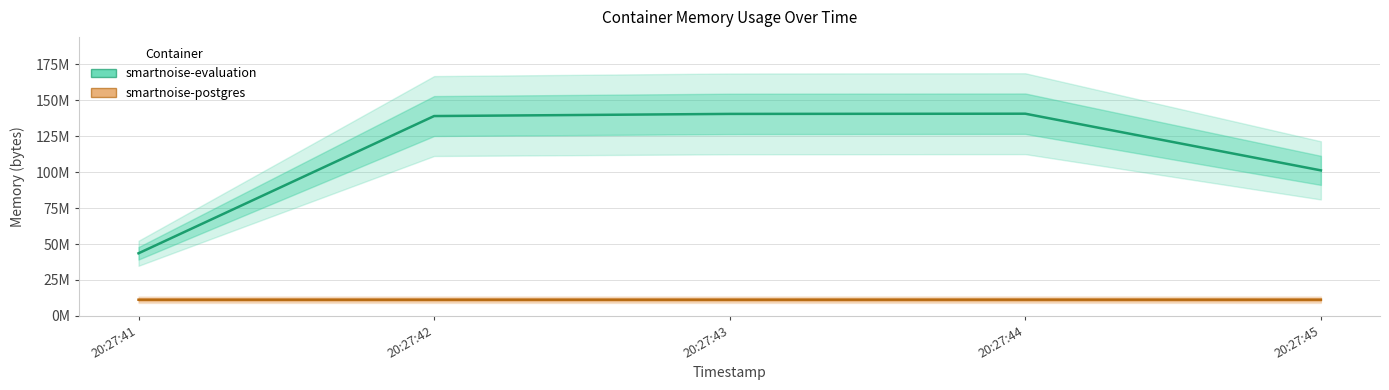

How many lines are shown in the chart?

2